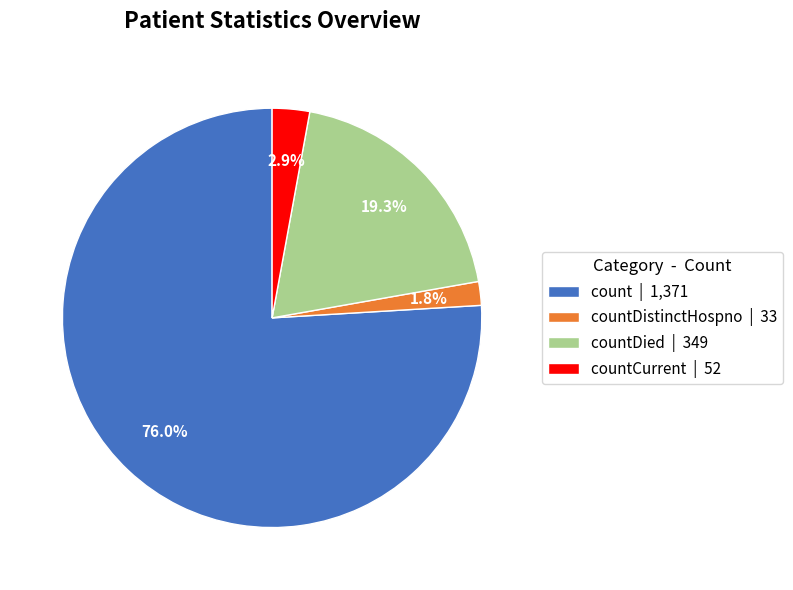

What is the smallest slice in the pie chart?

countDistinctHospno | 33